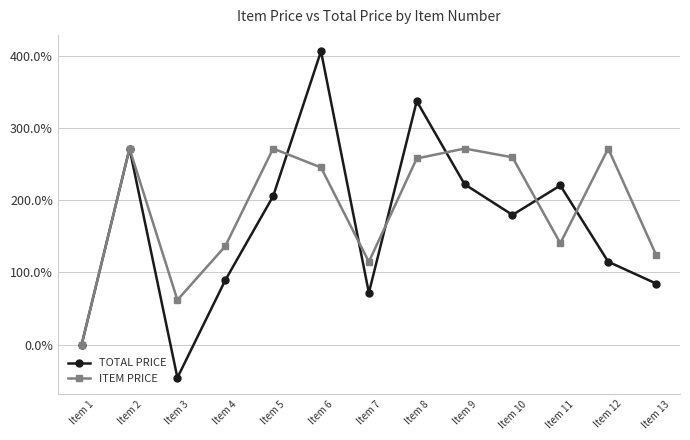

True or false: TOTAL PRICE has more than 1 interior local peaks.

True